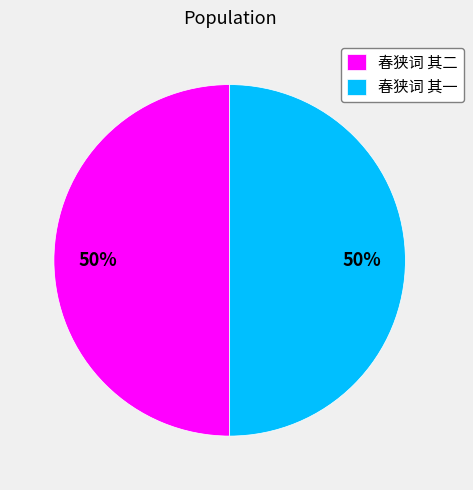

The 春狭词 其一 slice represents 50% of the pie. True or false?

True